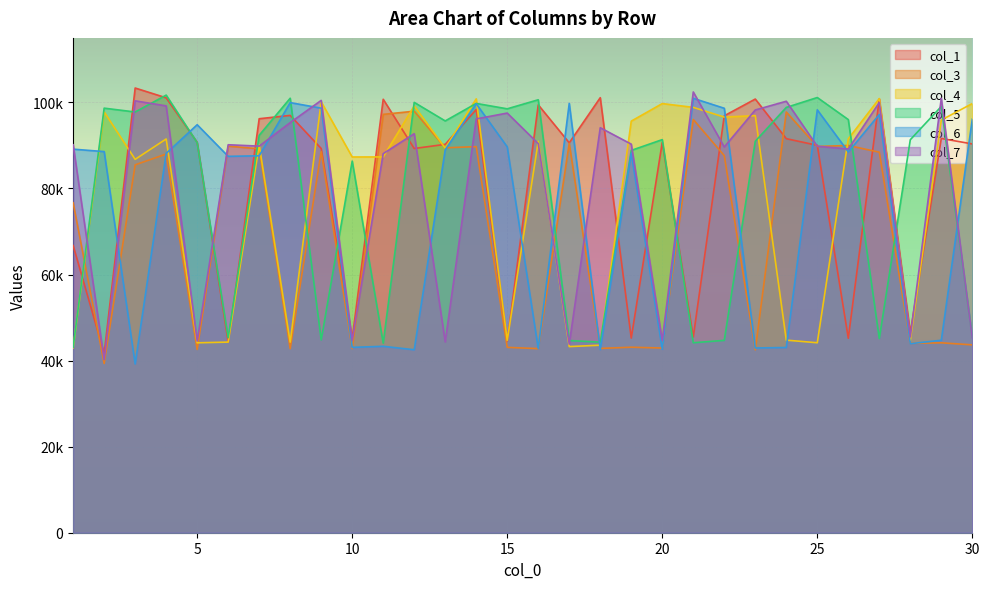

Rank the series by their maximum value, from lowest to highest.

col_3, col_4, col_6, col_5, col_7, col_1